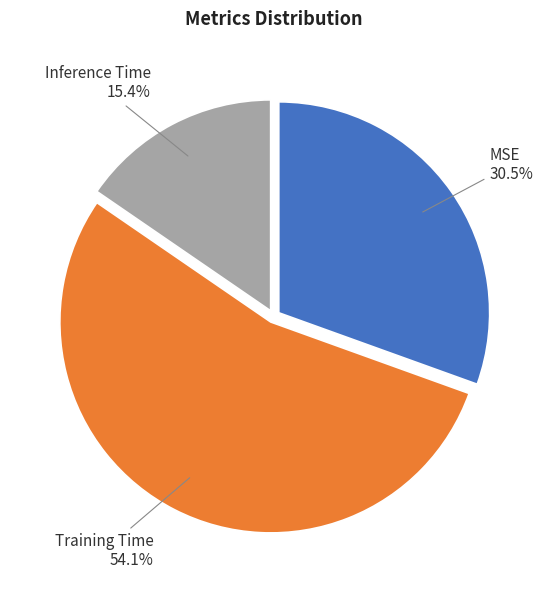

Which slice is the smallest?

Inference Time